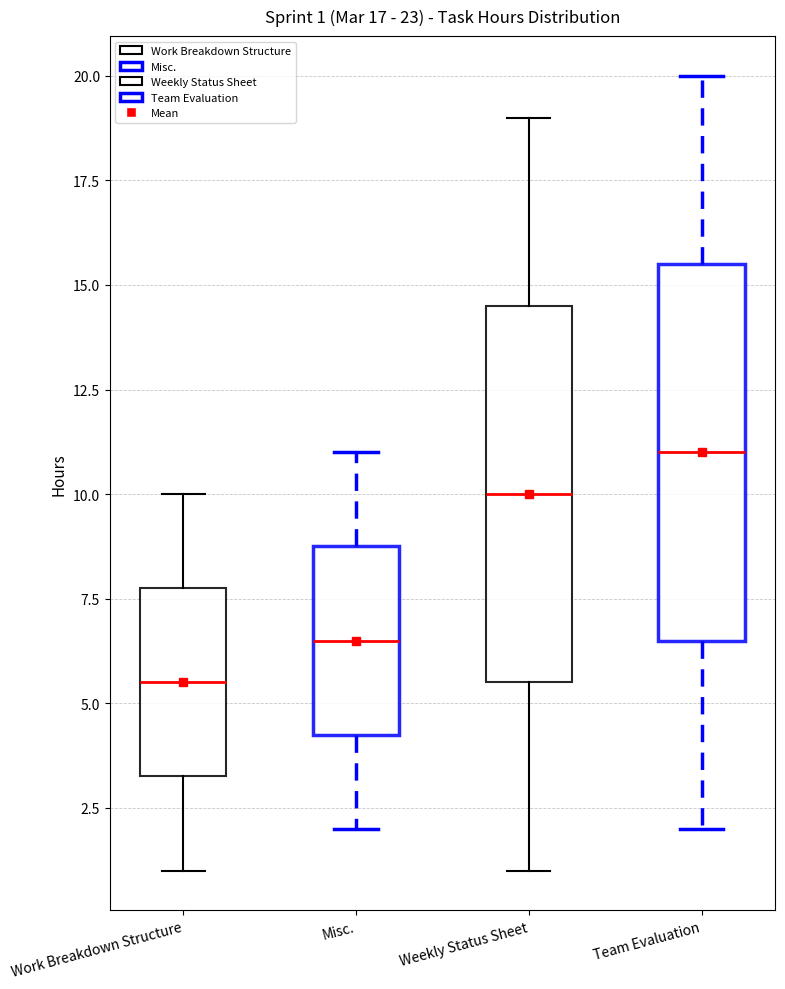

Which box has the lowest median line?

Work Breakdown Structure